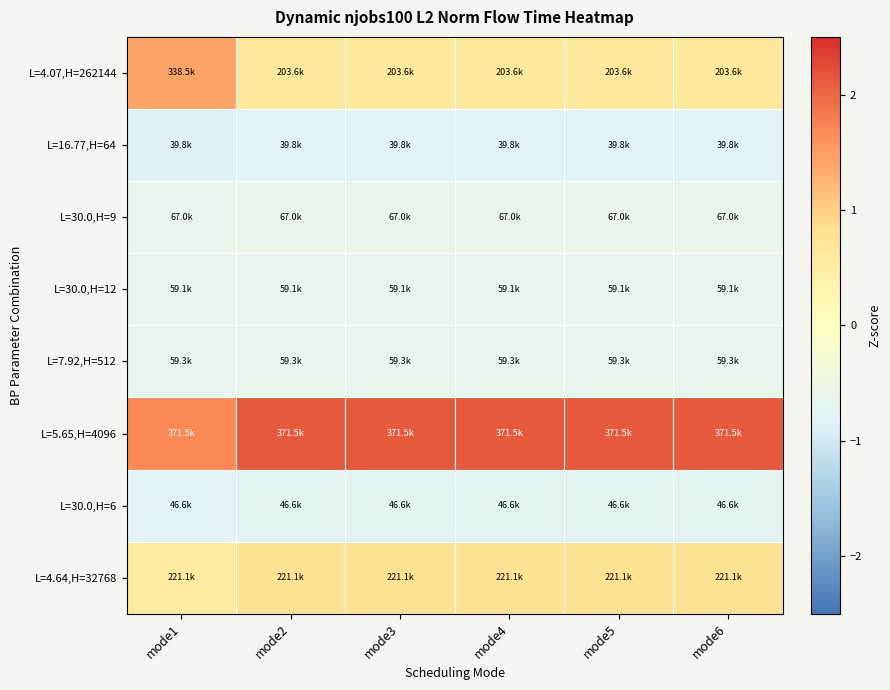

Which category has the lowest value across all series?

mode1